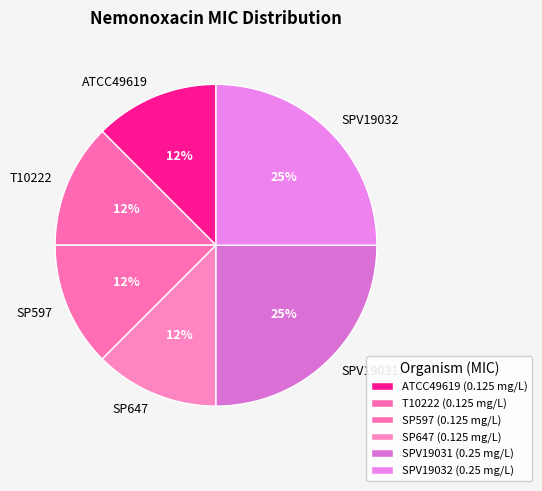

To the nearest percent, what is the average slice percentage?

17%